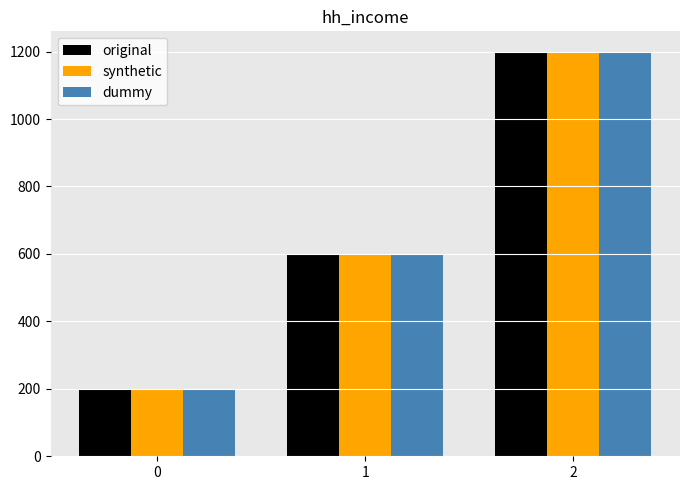

Reading left to right, list all the values displayed in this chart.

original: 0=200	1=600	2=1200
synthetic: 0=200	1=600	2=1200
dummy: 0=200	1=600	2=1200